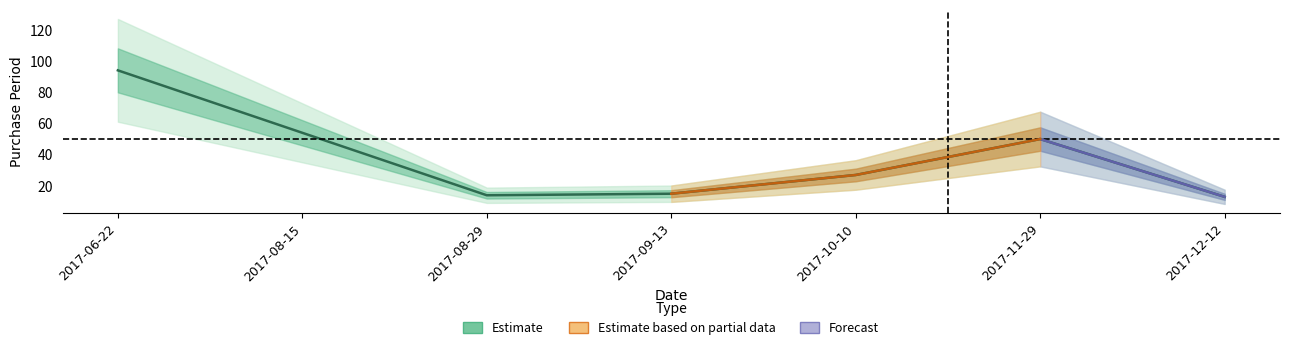

Rank the categories by value from lowest to highest.

2017-12-12, 2017-08-29, 2017-09-13, 2017-10-10, 2017-11-29, 2017-08-15, 2017-06-22